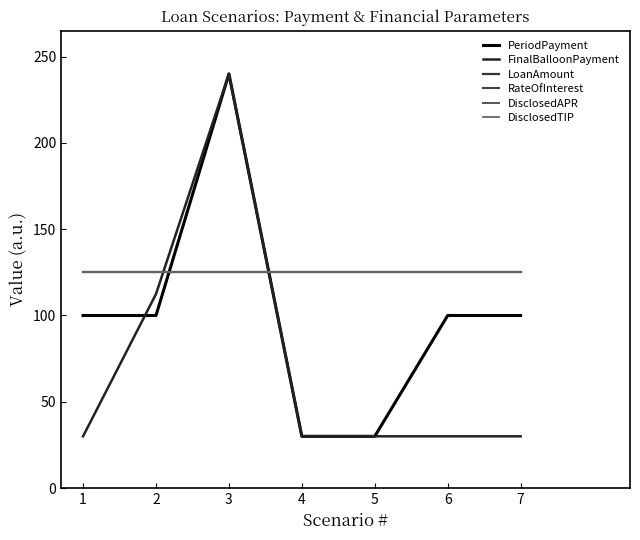

Does the chart have visible grid lines?

No